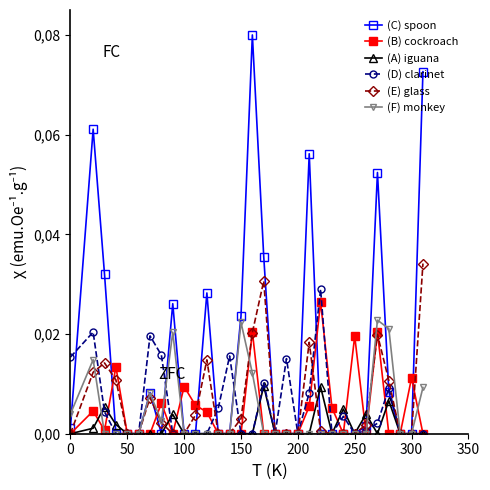

Reading left to right, list all the values displayed in this chart.

(C) spoon: 0.0	0.1	0.0	0.0	0.0	0.0	0.0	0.0	0.0	0.0	0.0	0.0	0.0	0.0	0.0	0.1	0.0	0.0	0.0	0.0	0.1	0.0	0.0	0.0	0.0	0.0	0.1	0.0	0.0	0.0	0.1
(B) cockroach: 0.0	0.0	0.0	0.0	0.0	0.0	0.0	0.0	0.0	0.0	0.0	0.0	0.0	0.0	0.0	0.0	0.0	0.0	0.0	0.0	0.0	0.0	0.0	0.0	0.0	0.0	0.0	0.0	0.0	0.0	0.0
(A) iguana: 0.0	0.0	0.0	0.0	0.0	0.0	0.0	0.0	0.0	0.0	0.0	0.0	0.0	0.0	0.0	0.0	0.0	0.0	0.0	0.0	0.0	0.0	0.0	0.0	0.0	0.0	0.0	0.0	0.0	0.0	0.0
(D) clarinet: 0.0	0.0	0.0	0.0	0.0	0.0	0.0	0.0	0.0	0.0	0.0	0.0	0.0	0.0	0.0	0.0	0.0	0.0	0.0	0.0	0.0	0.0	0.0	0.0	0.0	0.0	0.0	0.0	0.0	0.0	0.0
(E) glass: 0.0	0.0	0.0	0.0	0.0	0.0	0.0	0.0	0.0	0.0	0.0	0.0	0.0	0.0	0.0	0.0	0.0	0.0	0.0	0.0	0.0	0.0	0.0	0.0	0.0	0.0	0.0	0.0	0.0	0.0	0.0
(F) monkey: 0.0	0.0	0.0	0.0	0.0	0.0	0.0	0.0	0.0	0.0	0.0	0.0	0.0	0.0	0.0	0.0	0.0	0.0	0.0	0.0	0.0	0.0	0.0	0.0	0.0	0.0	0.0	0.0	0.0	0.0	0.0